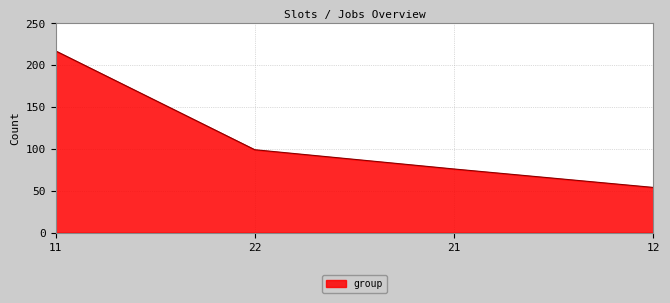

Rank the categories by value from lowest to highest.

12, 21, 22, 11